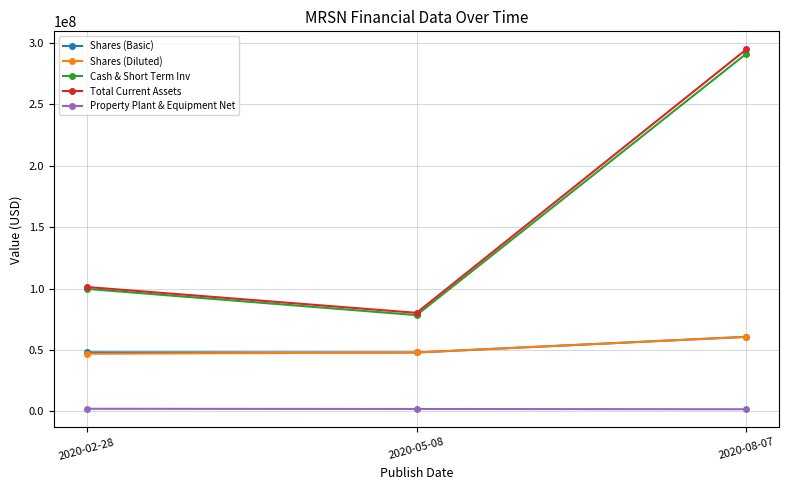

What is the difference between the maximum and second lowest values in the Property Plant & Equipment Net series?

185000